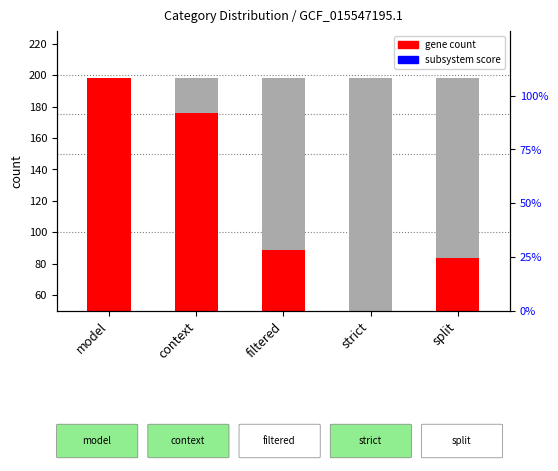

Which series has the largest range (max minus min)?

gene count